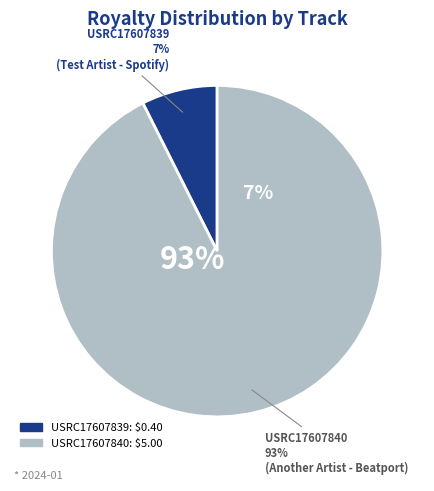

Which category has the biggest portion of the pie?

USRC17607840